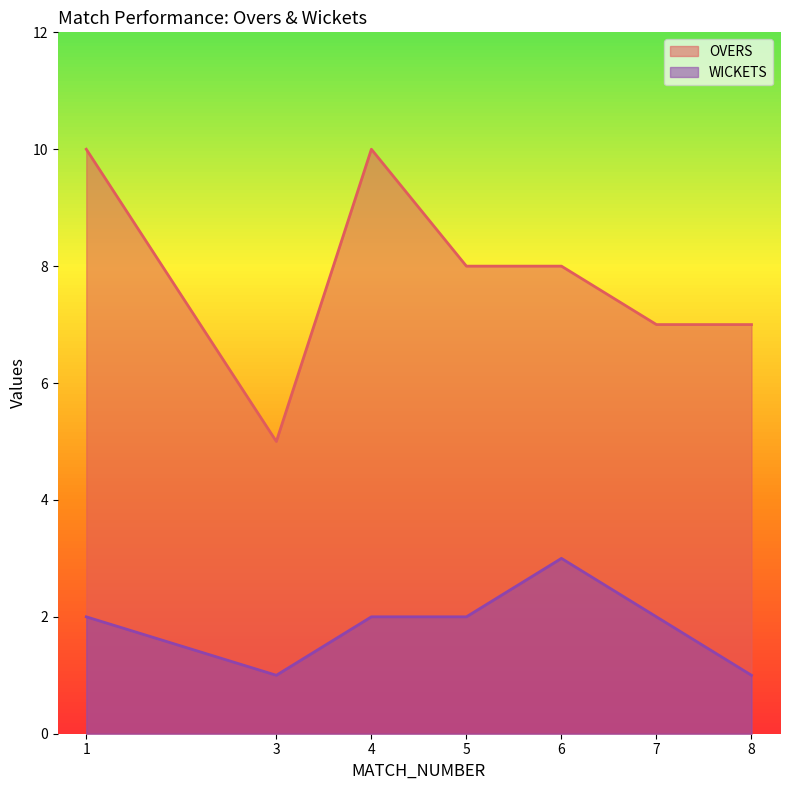

In OVERS, how many points are higher than both neighbors (excluding endpoints)?

1